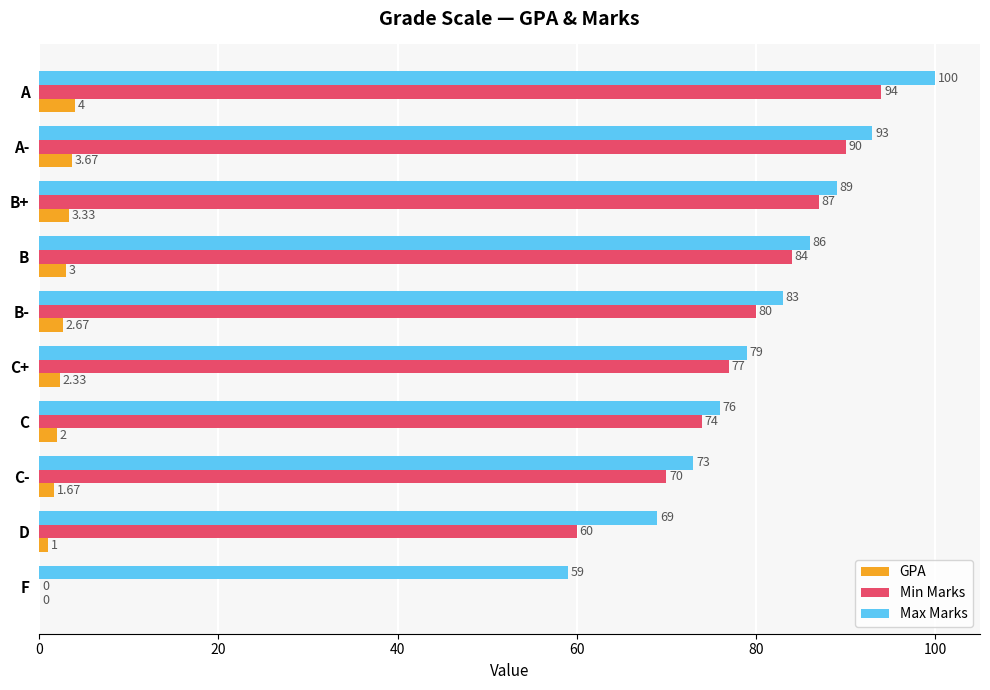

At which label is GPA closest to 2?

C